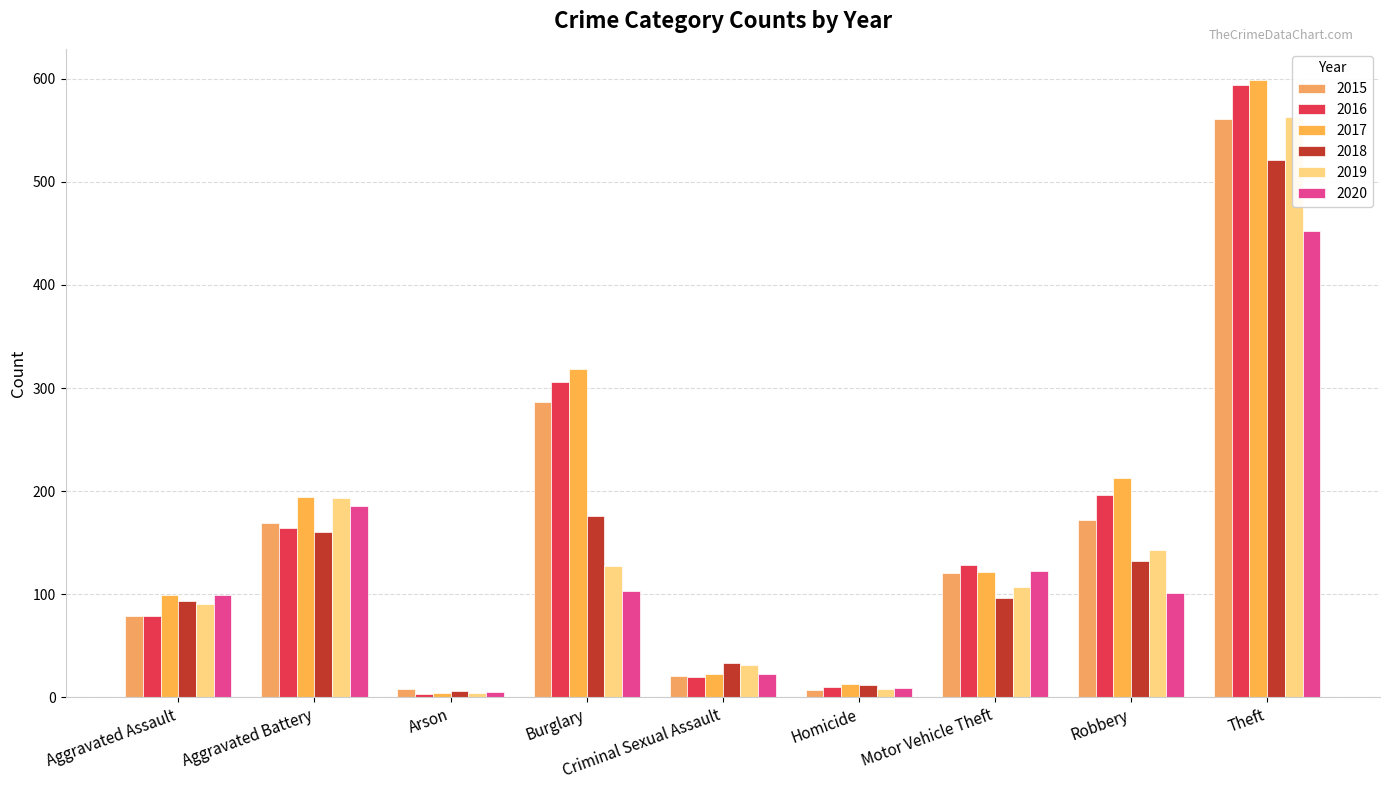

What is the label of the 6th bar from the right?

Burglary